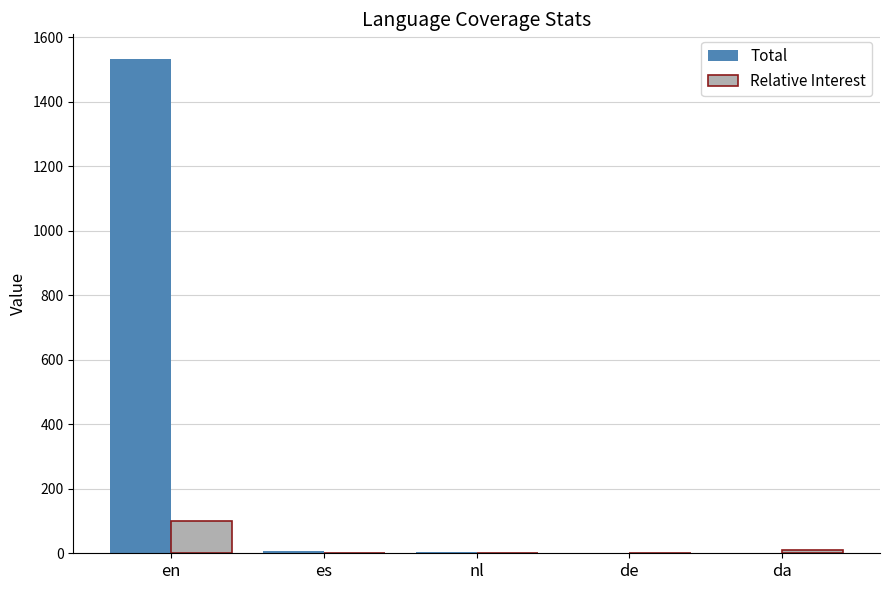

At which category does the chart reach its peak across all series?

en